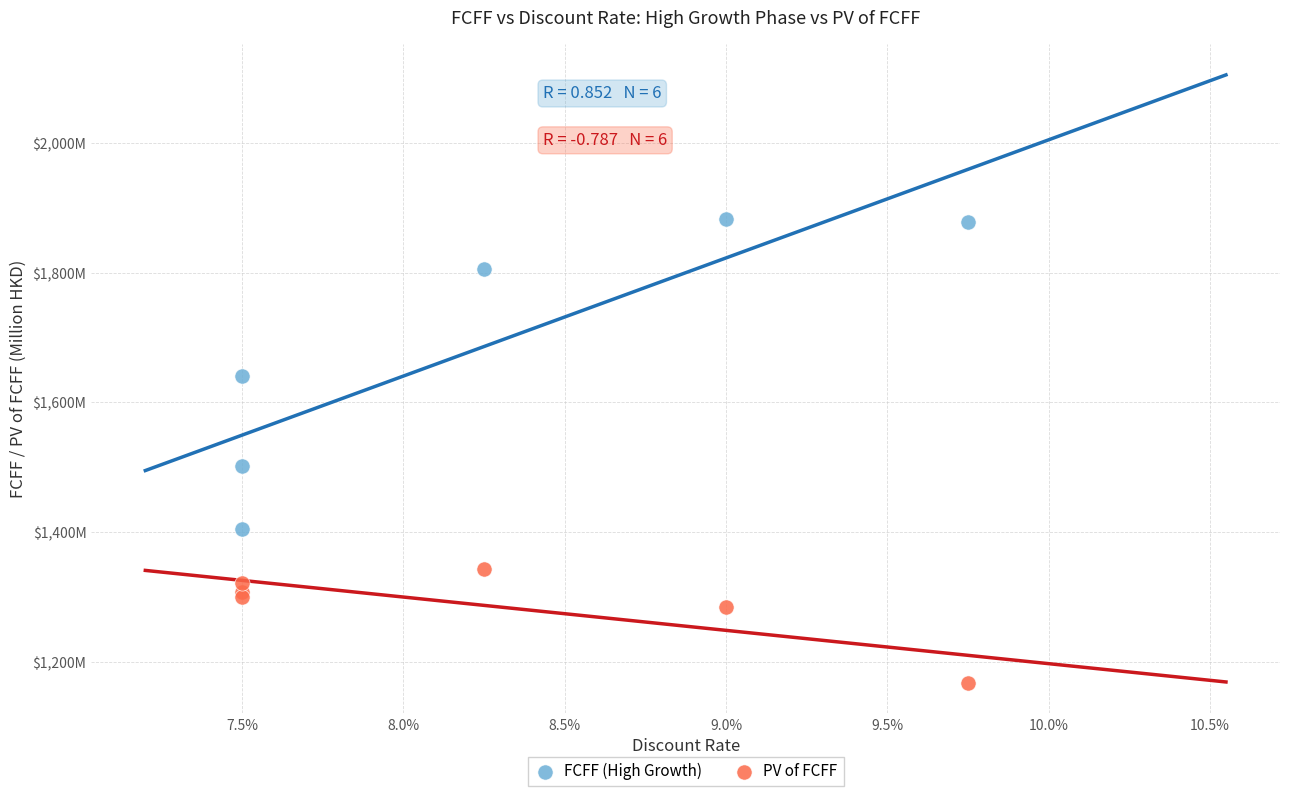

Which series has the widest spread of Y values?

FCFF (High Growth)